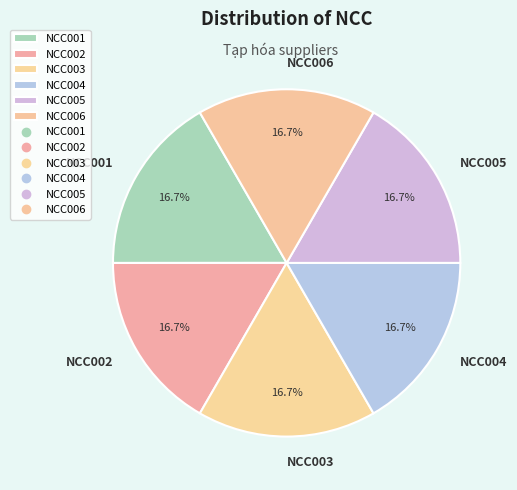

What is the ratio of the value at NCC005 to the value at NCC002?

1.0